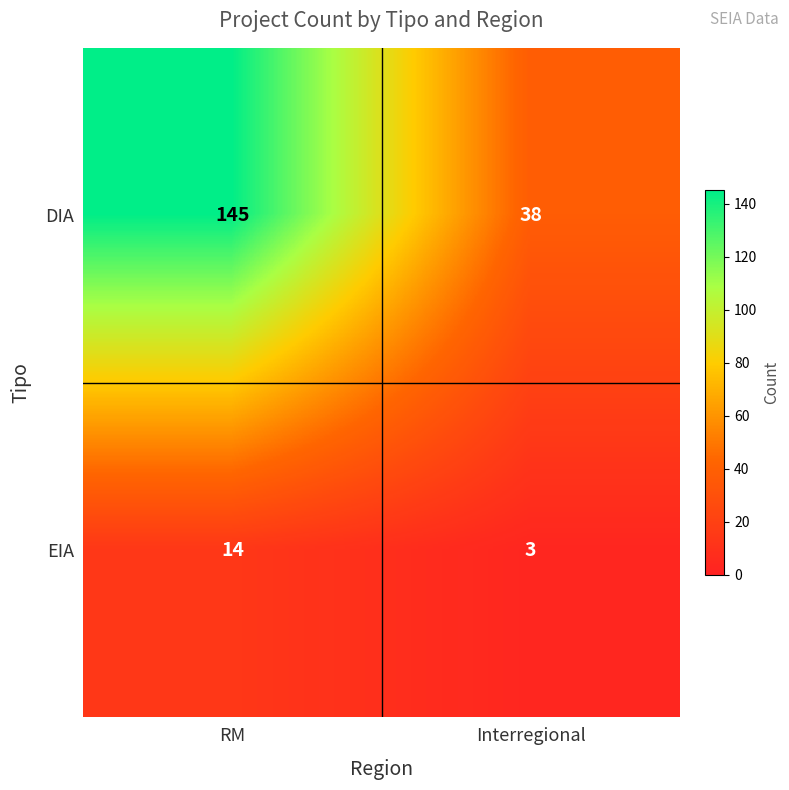

What is the sum of all EIA values?

17